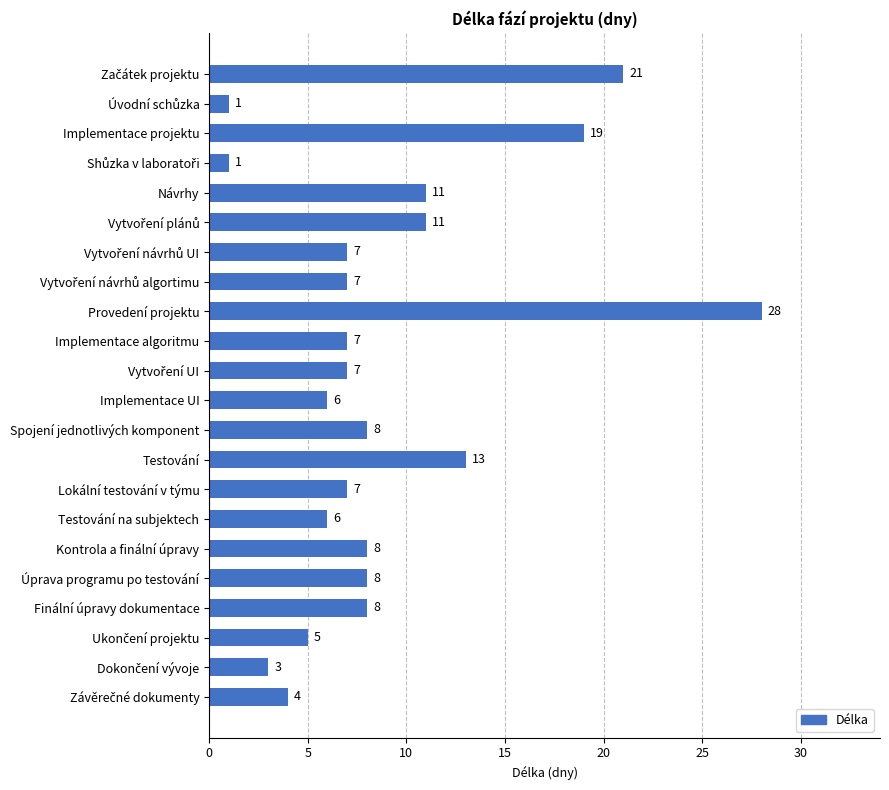

How many data points does each series have?

22